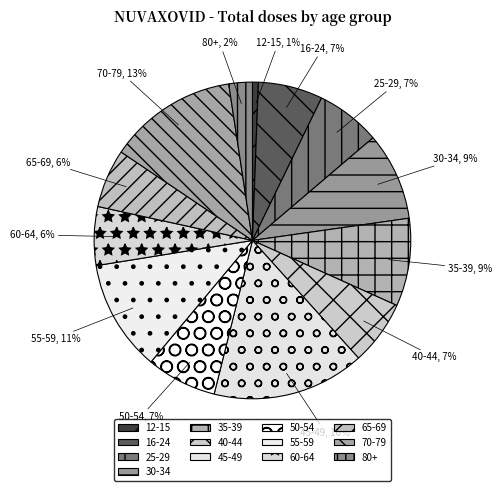

Is it true that 12-15 is 9% of the pie?

False